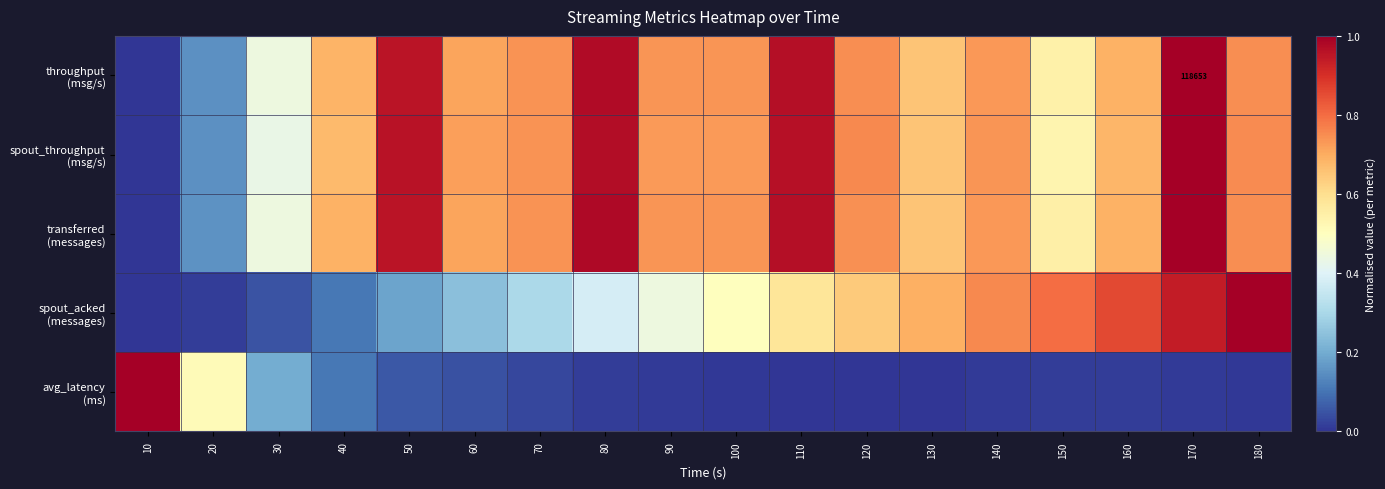

What is the maximum value shown in the chart?

1.0